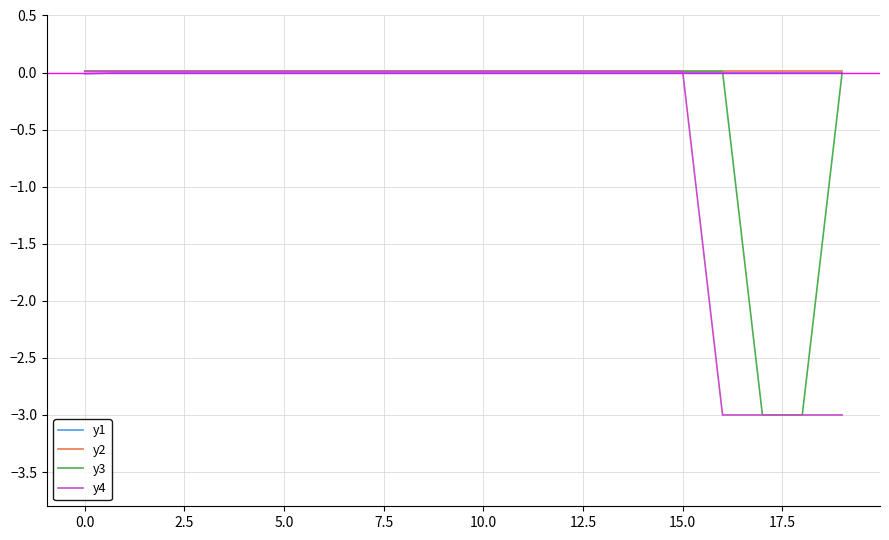

What is the lowest value of the y3 series?

-3.0